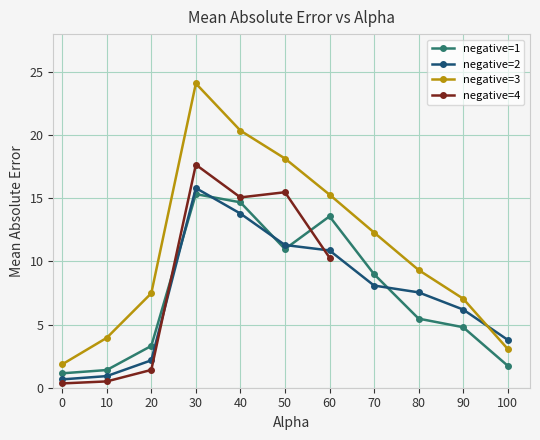

At how many categories does at least one series exceed 6?

8